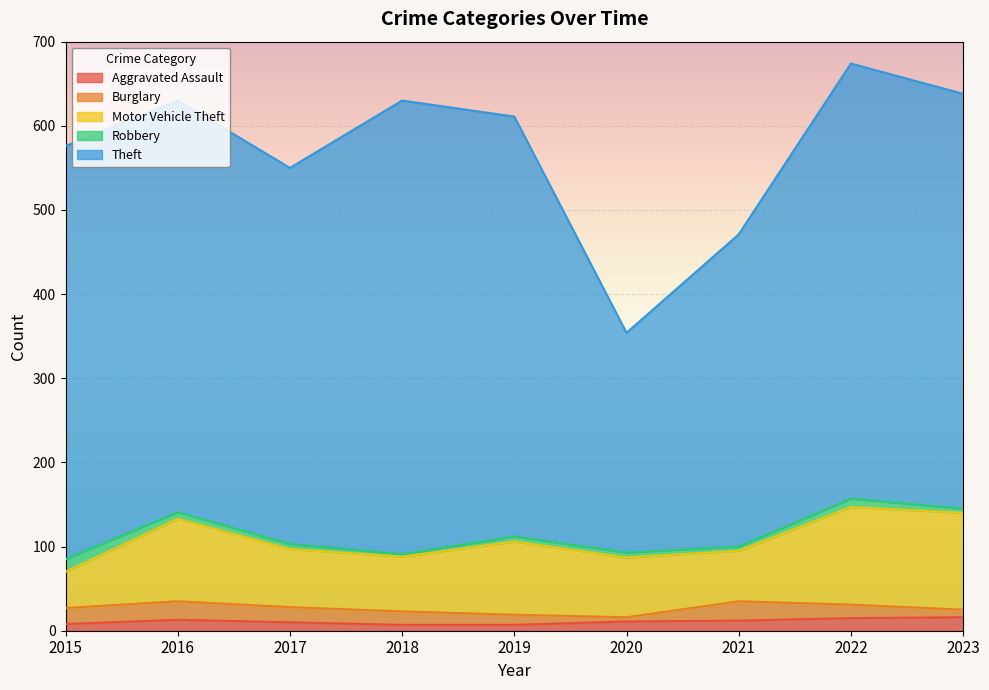

Reading left to right, list all the values displayed in this chart.

Aggravated Assault: 2015=8	2016=13	2017=10	2018=7	2019=7	2020=11	2021=12	2022=15	2023=16
Burglary: 2015=19	2016=22	2017=18	2018=16	2019=12	2020=5	2021=23	2022=16	2023=9
Motor Vehicle Theft: 2015=43	2016=98	2017=69	2018=65	2019=87	2020=71	2021=60	2022=116	2023=115
Robbery: 2015=15	2016=8	2017=6	2018=3	2019=6	2020=6	2021=5	2022=10	2023=5
Theft: 2015=491	2016=489	2017=447	2018=539	2019=499	2020=261	2021=371	2022=517	2023=493